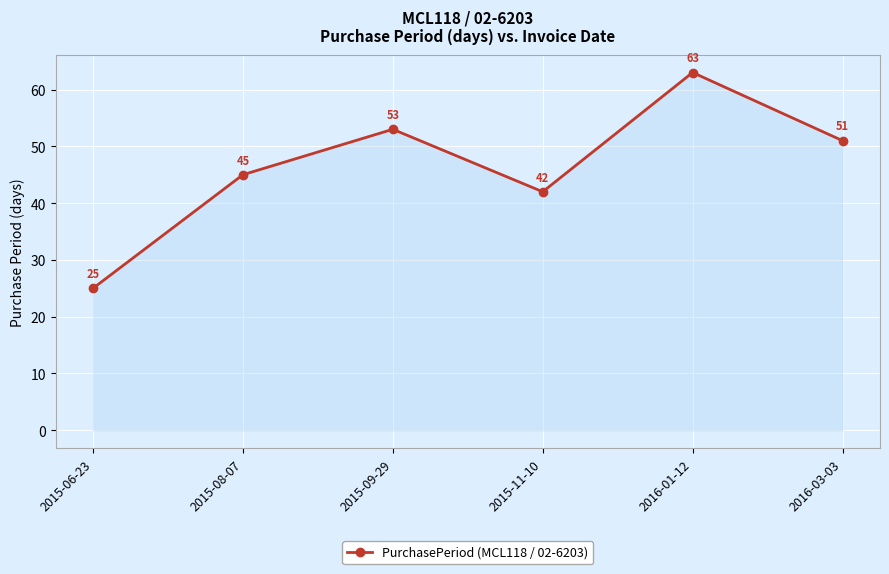

Which label corresponds to the smallest value in the chart?

2015-06-23